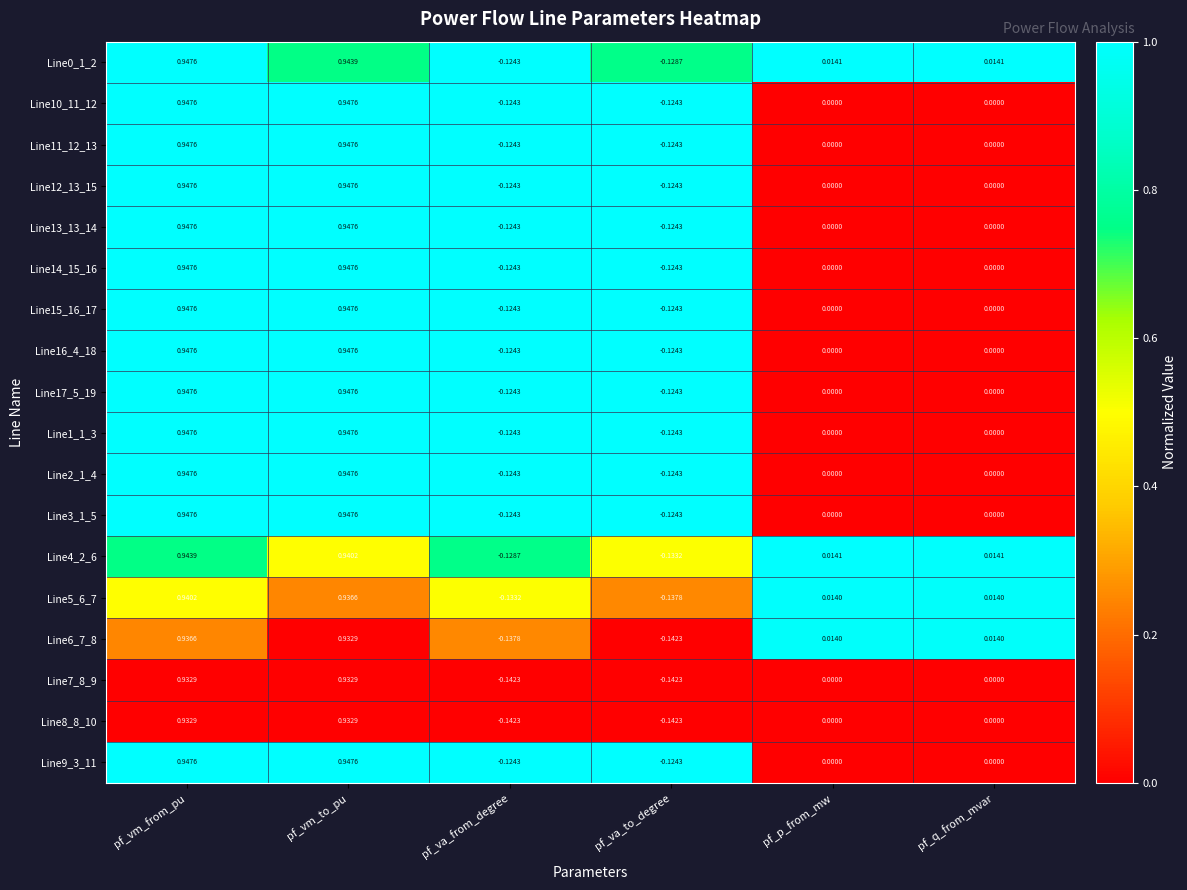

Is the value of Line3_1_5 at pf_q_from_mvar greater than the value of Line12_13_15 at pf_va_to_degree?

Yes